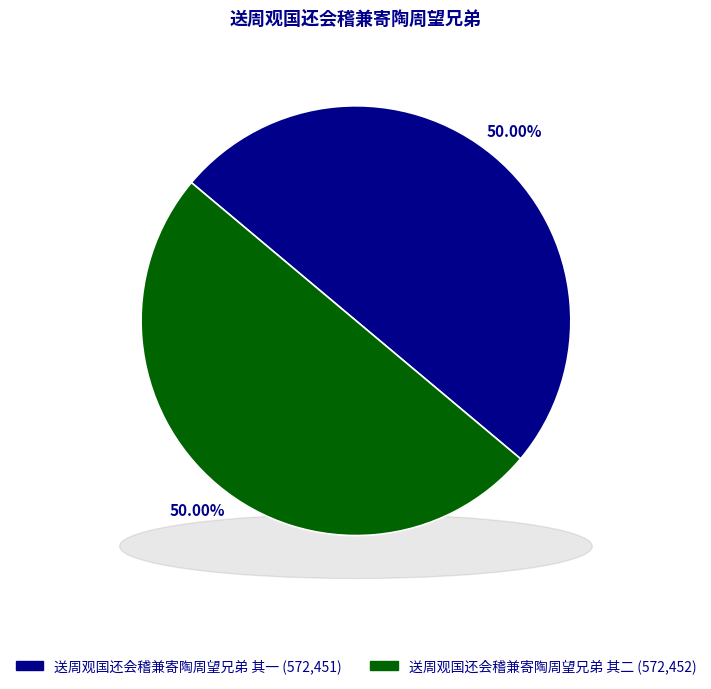

Does any single category account for the majority?

Yes